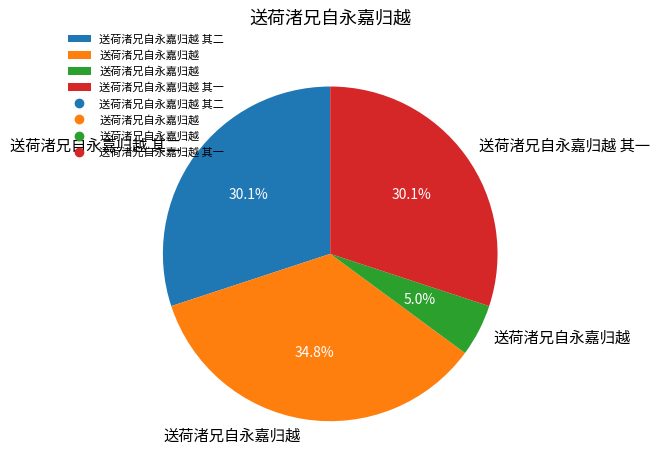

To the nearest percent, what is the difference between the largest and smallest slice percentages?

30%